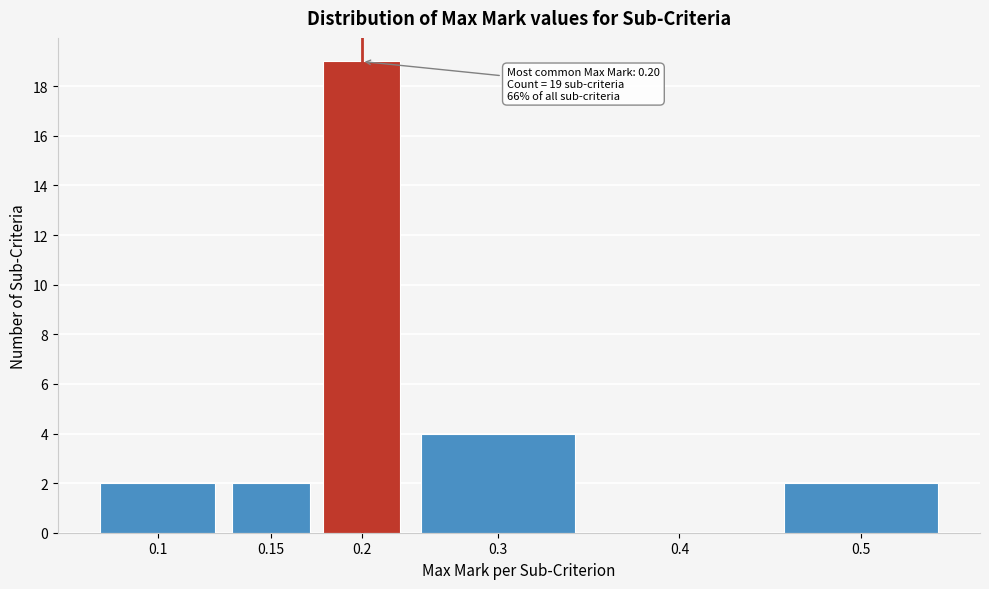

Reading left to right, extract all data points from this chart.

0.1=2	0.15=2	0.2=19	0.3=4	0.4=0	0.5=2